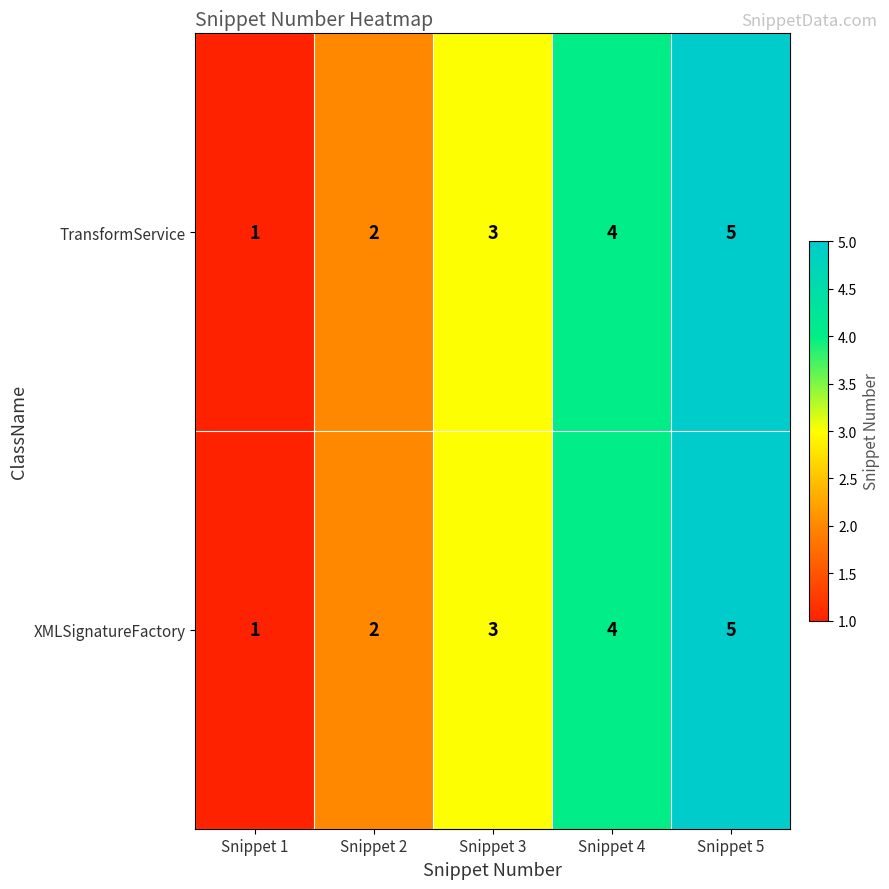

What is the total value across all series at Snippet 3?

6